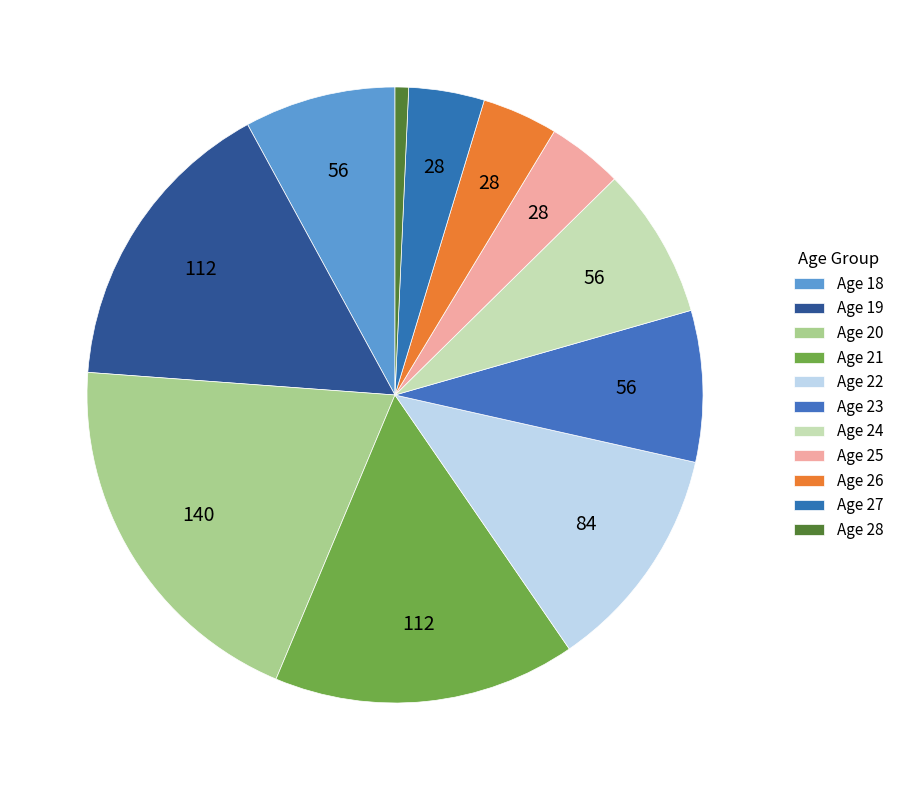

Count the number of slices in the pie.

11